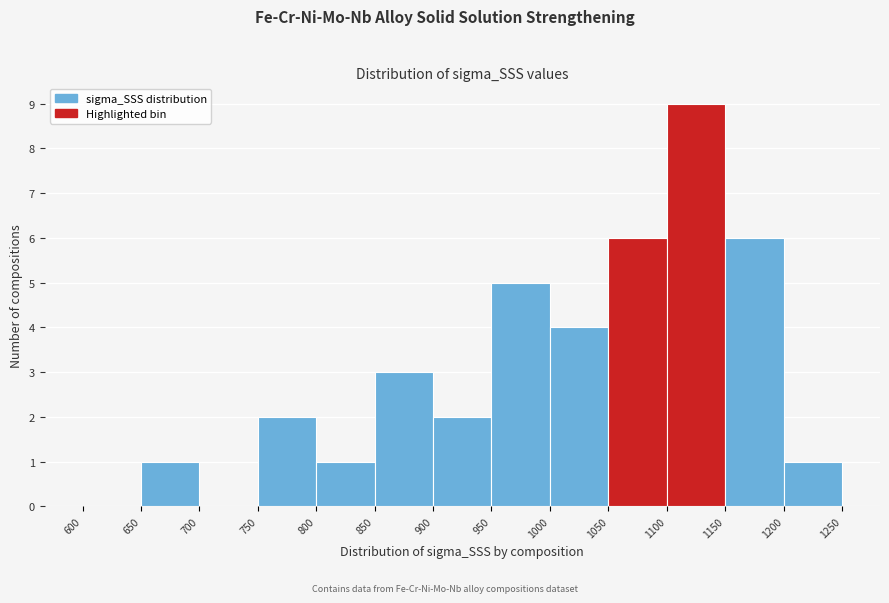

Over which range of the x-axis is the bar tallest?

1100 to 1150